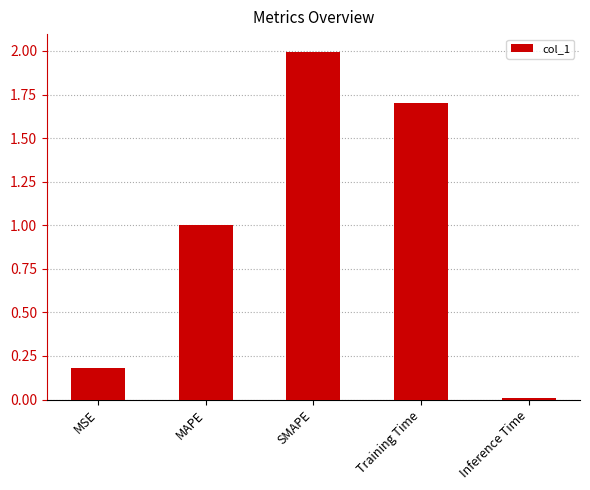

What is the average value?

1.0